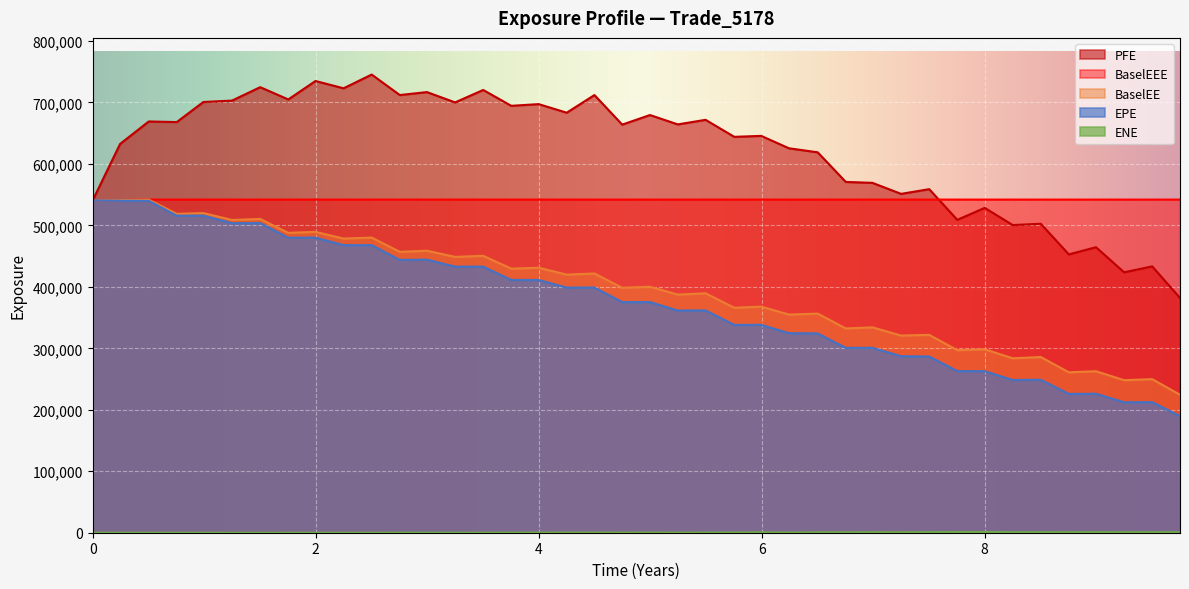

What is the maximum value shown in the chart?

745424.0